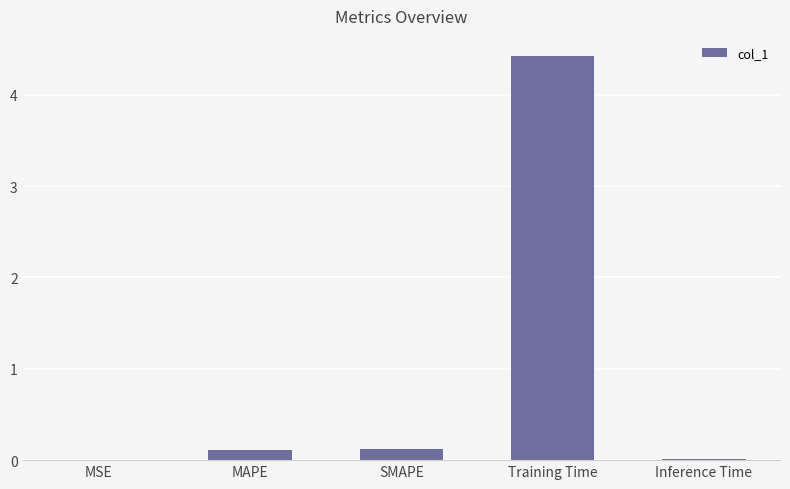

Which label corresponds to the largest value in the chart?

Training Time